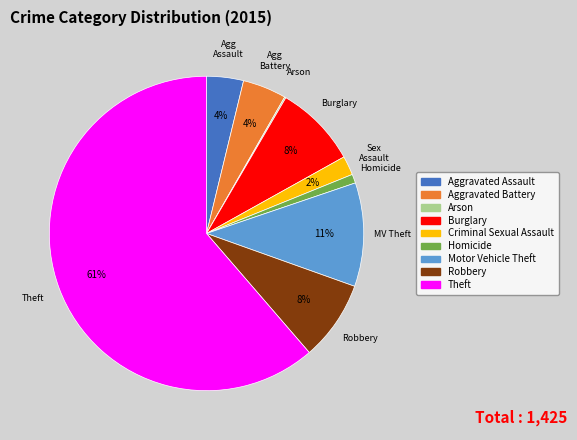

Which slice represents more than half of the pie?

Theft